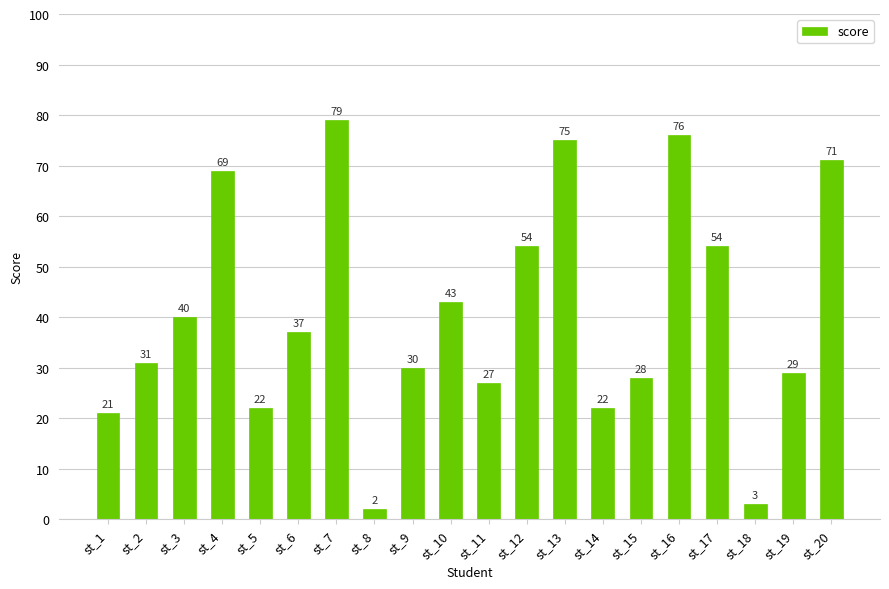

Are the bars horizontal?

No